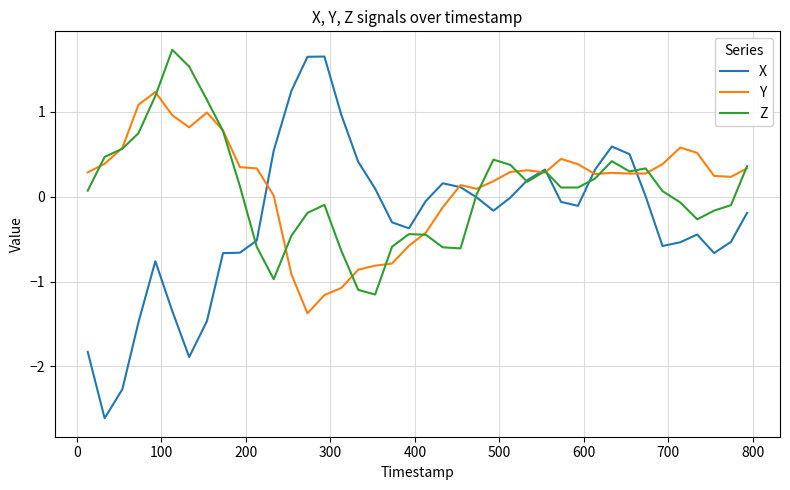

What is the minimum value for Z?

-1.2